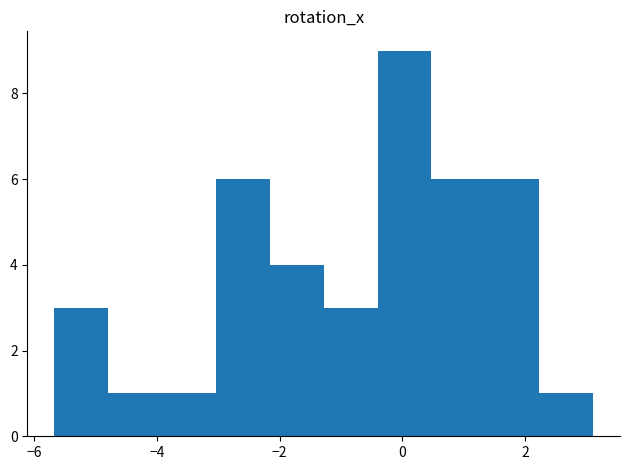

How tall is the bar that spans -0.4 to 0.4 on the x-axis? Neither the bar edges nor the heights are printed on the chart, so give them approximately, as read against the axes.

9